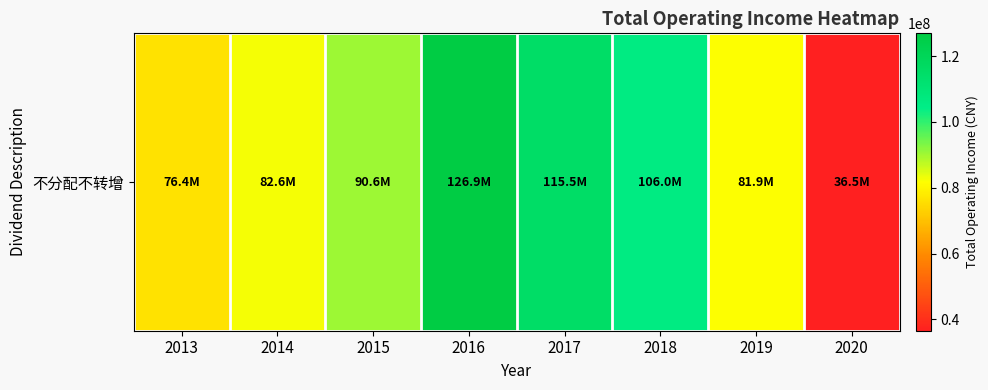

What is the maximum value shown in the chart?

126940493.3